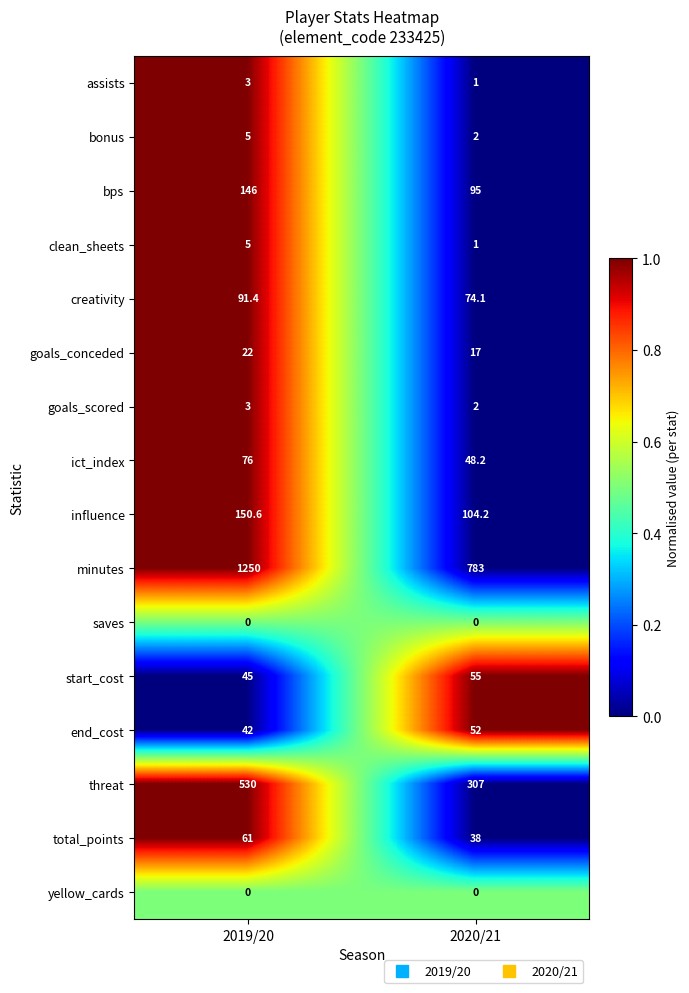

Is it true that end_cost equals 52.0 at 2020/21?

True